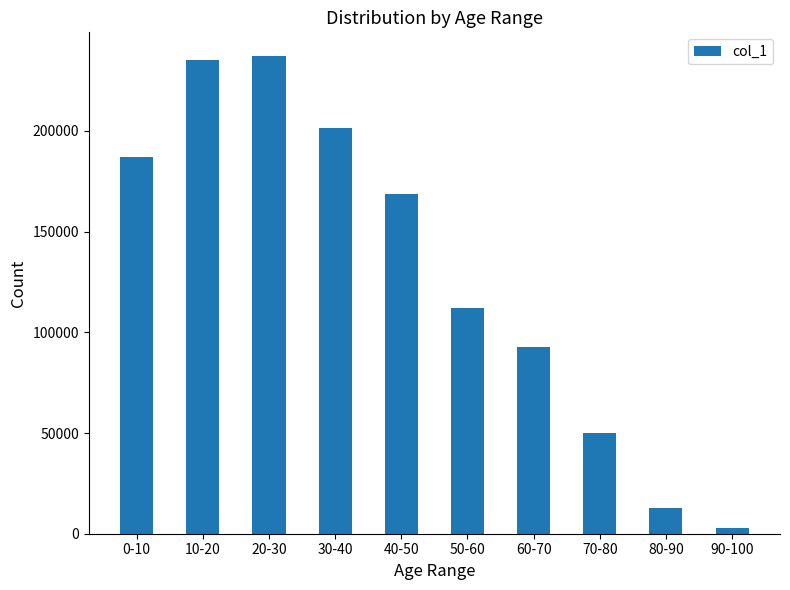

What is the ratio of the value at 70-80 to the value at 40-50?

0.3